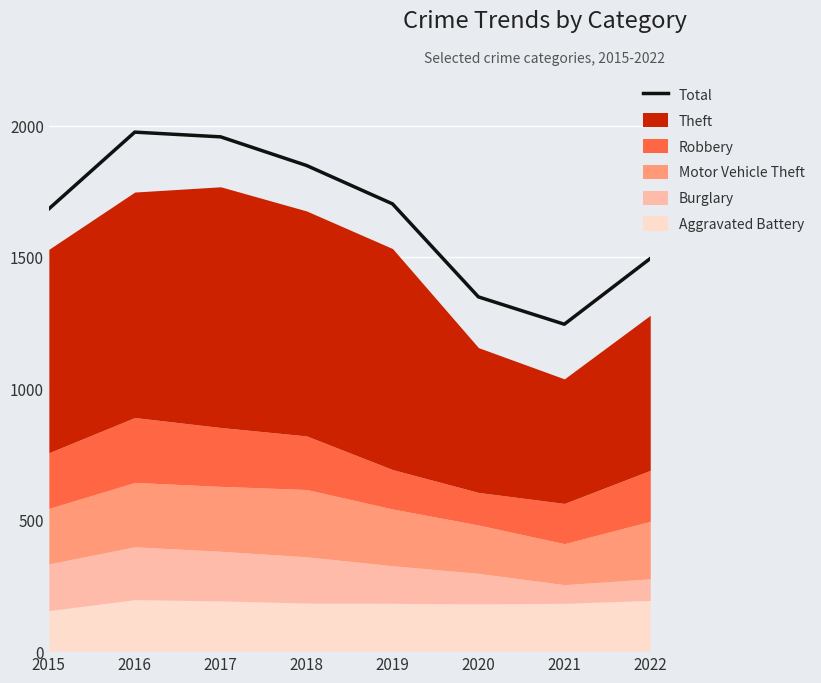

Reading left to right, list all the values displayed in this chart.

2015=1683	2016=1975	2017=1957	2018=1848	2019=1702	2020=1348	2021=1244	2022=1494